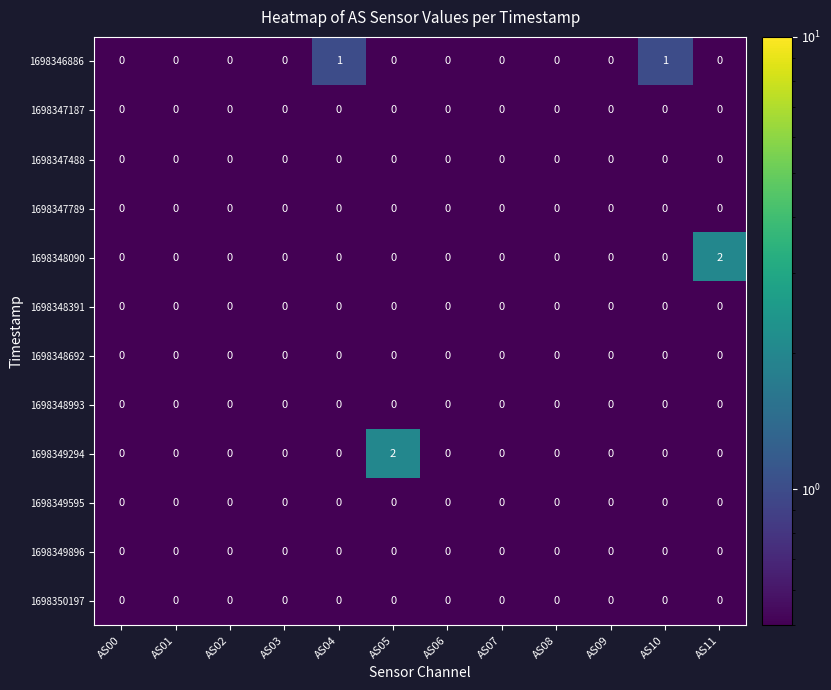

Is it true that 1698347488 equals 0 at AS05?

True